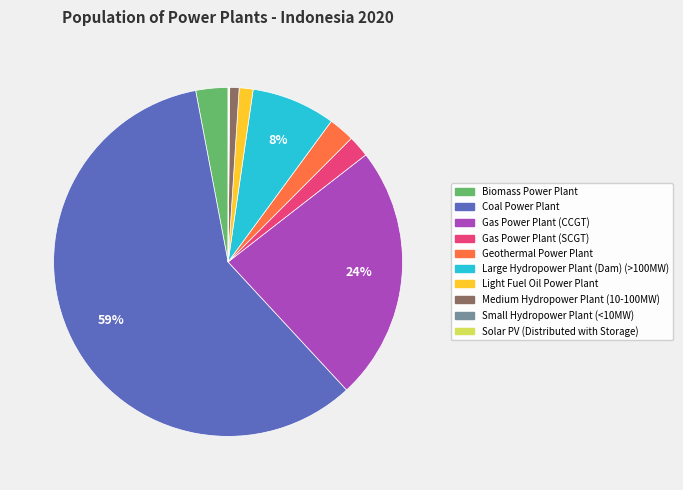

Which slice is the largest?

Coal Power Plant